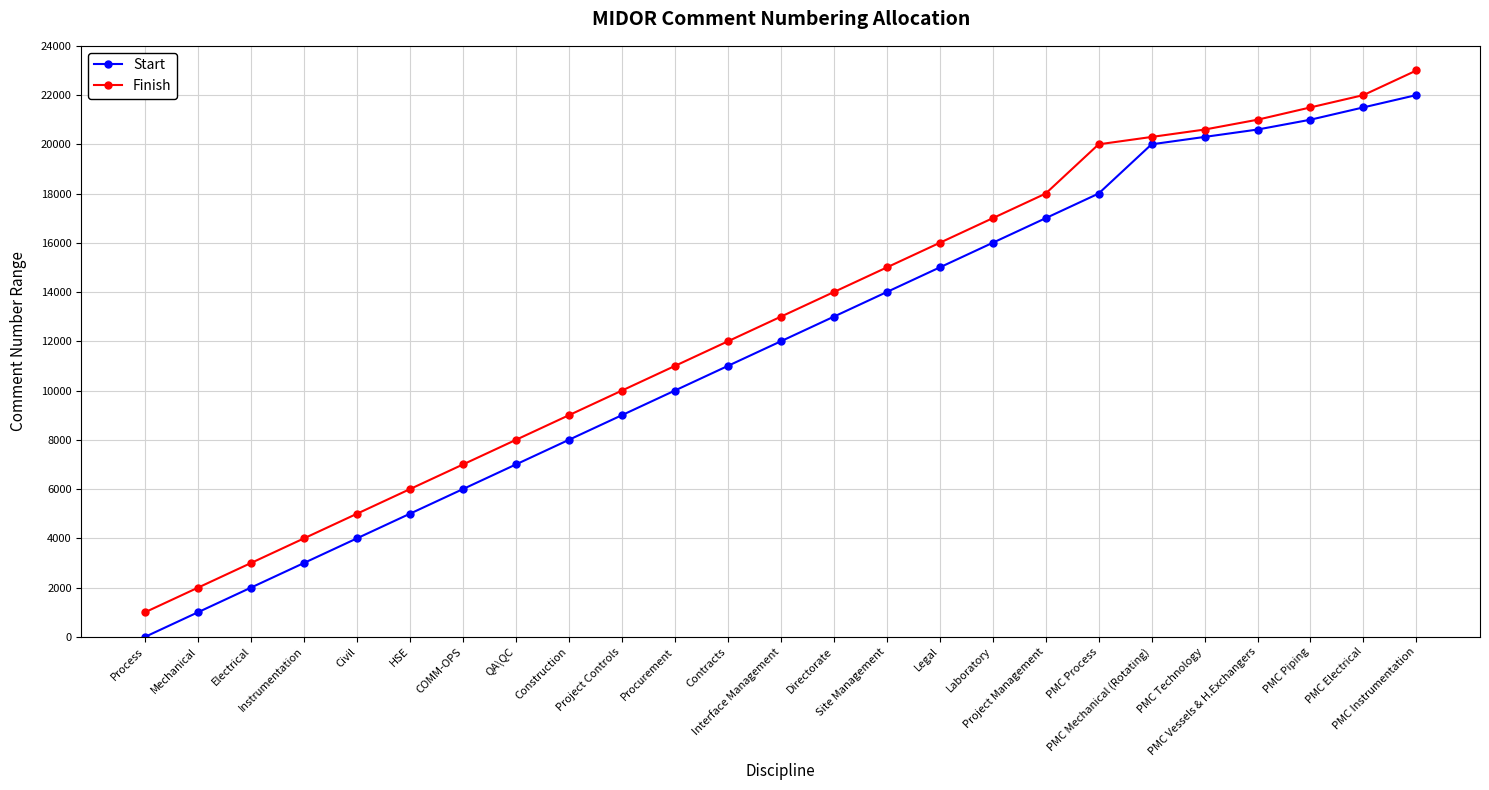

Does the chart have visible grid lines?

Yes